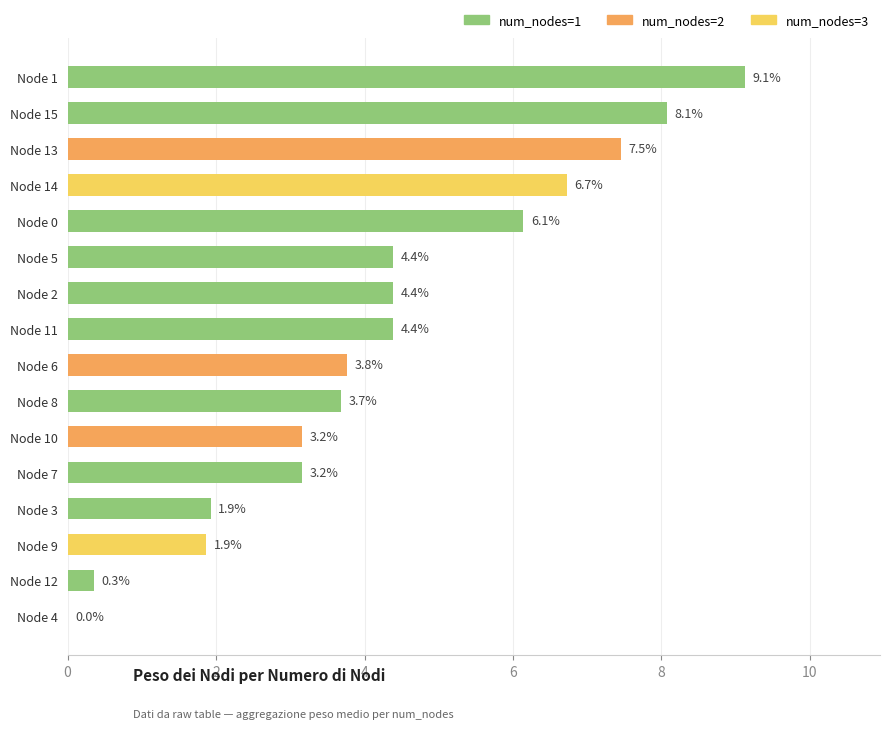

What is the sum of the values at Node 11 and Node 6?

8.2